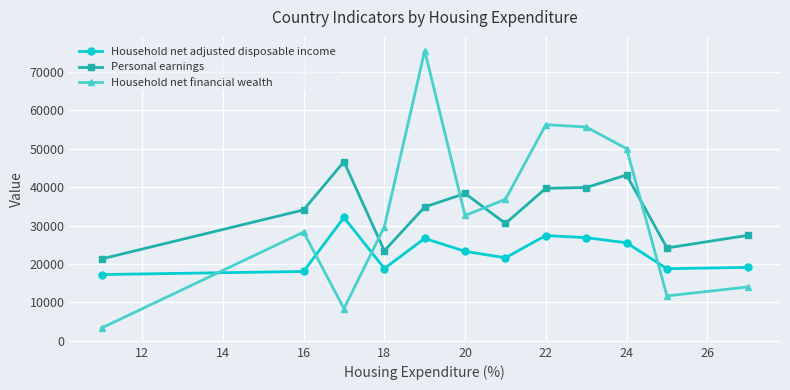

List the series in order of their peak value, lowest first.

Household net adjusted disposable income, Personal earnings, Household net financial wealth